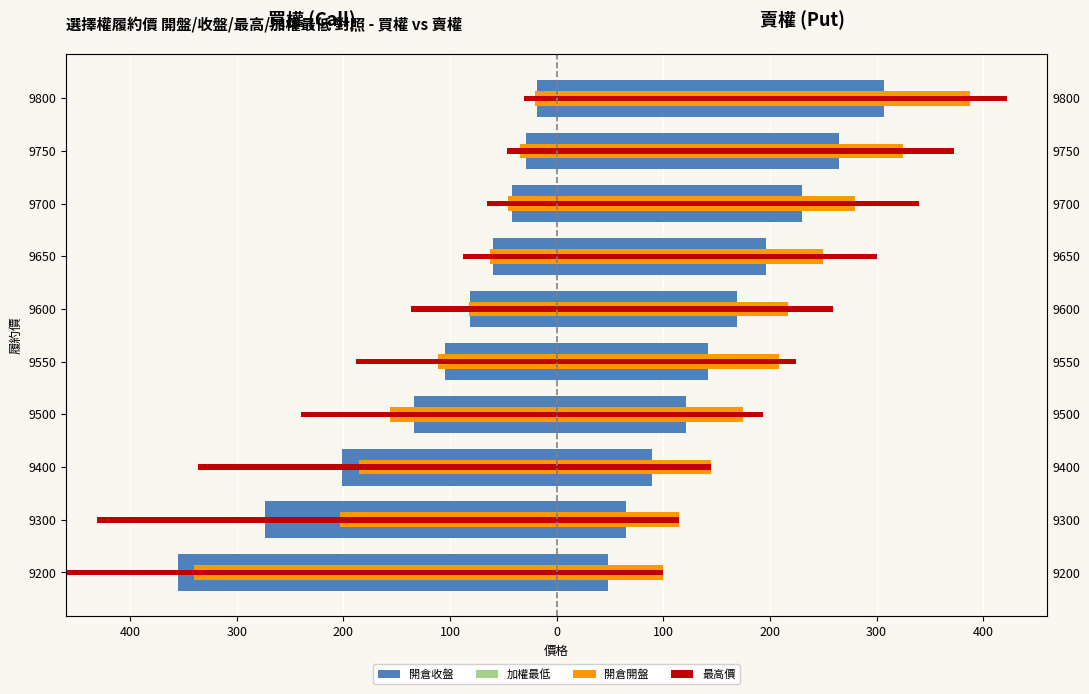

The 加權最高(買權) series shows -355.0 at 9200. True or false?

True